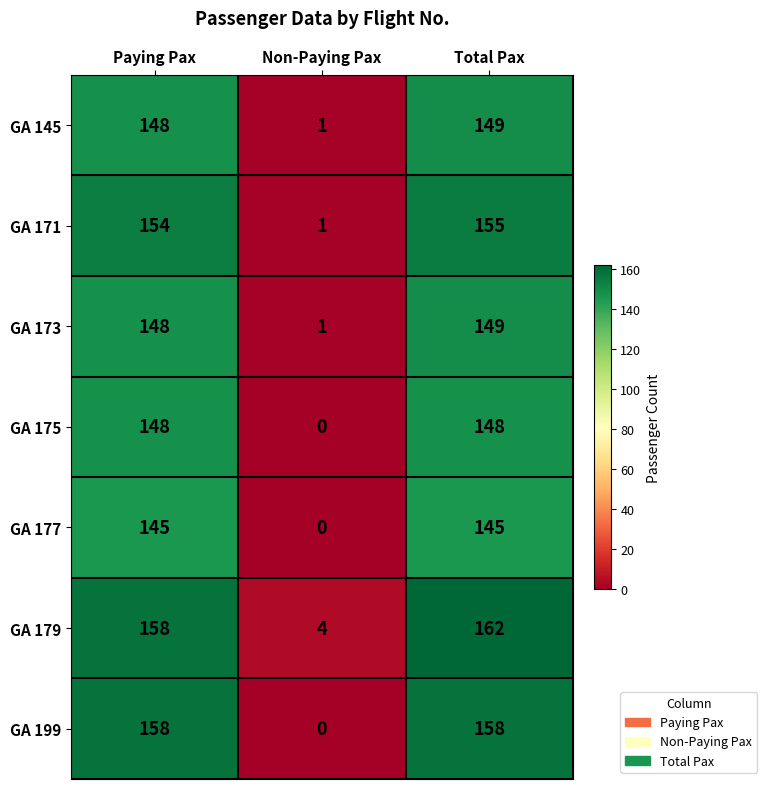

What is the difference between the highest and lowest values at Paying Pax?

13